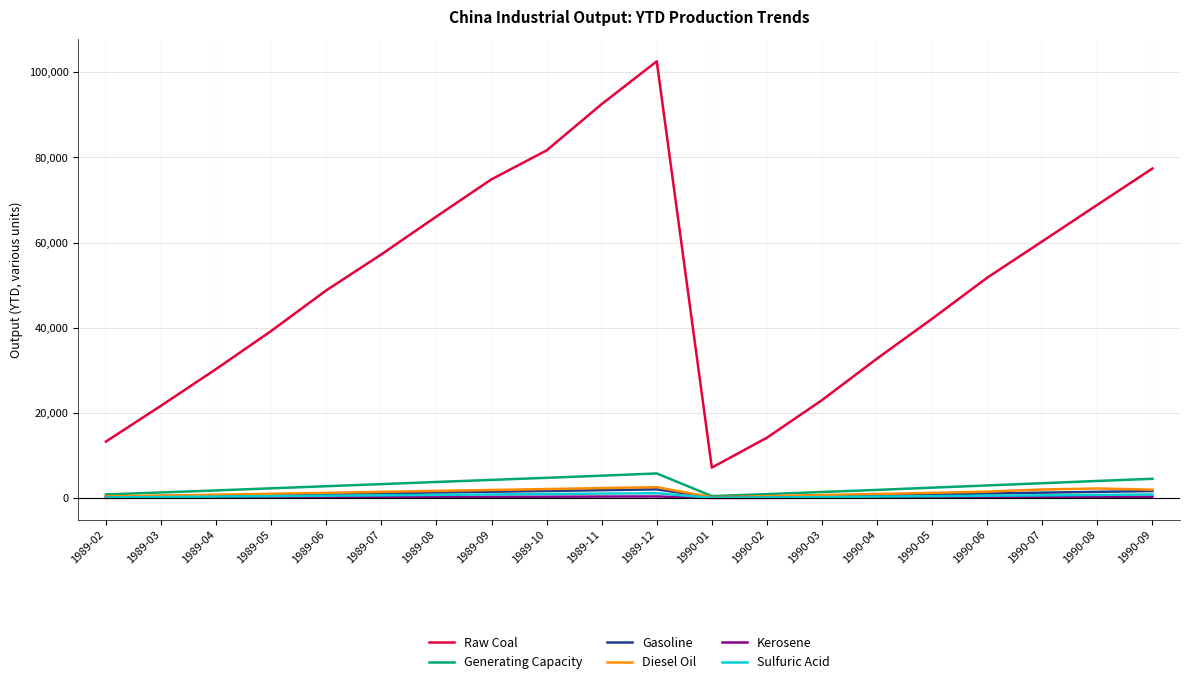

Which label corresponds to the largest value in the chart?

1989-12